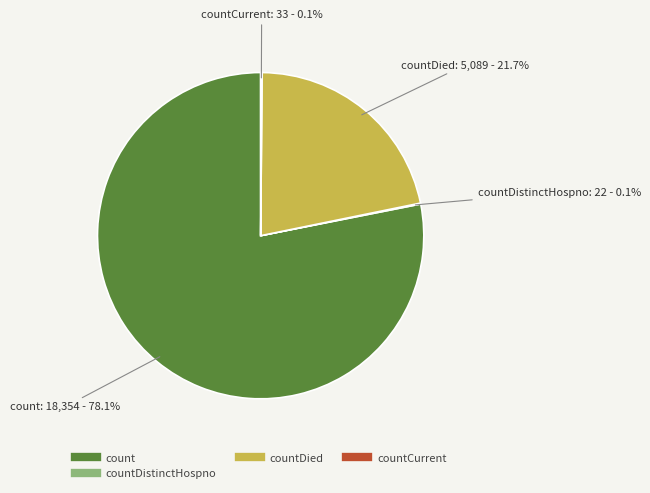

Is there a majority slice in this chart?

Yes